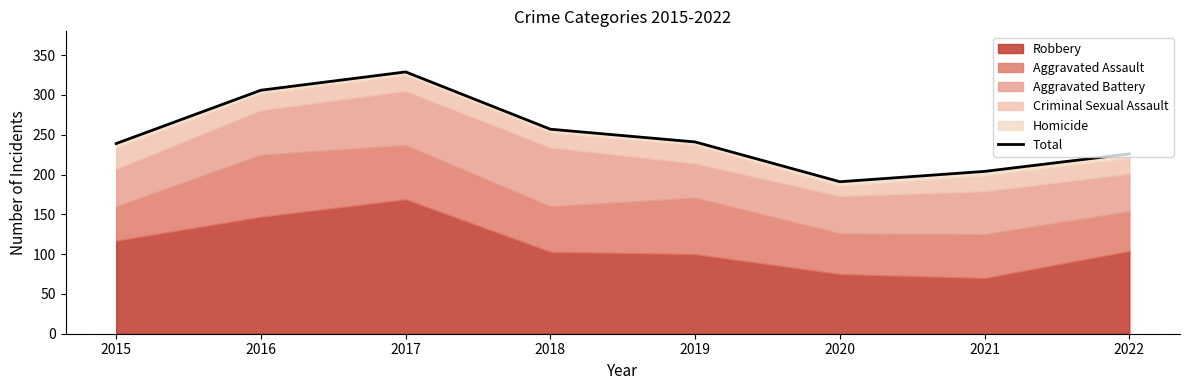

Does the chart have visible grid lines?

No